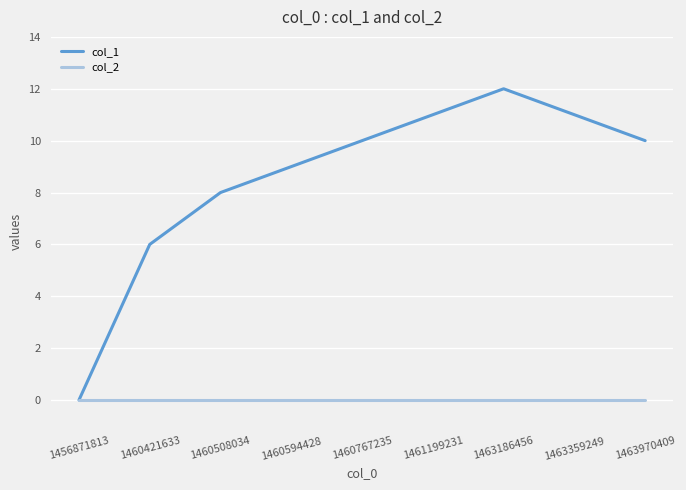

Rank the series by their average value, from highest to lowest.

col_1, col_2